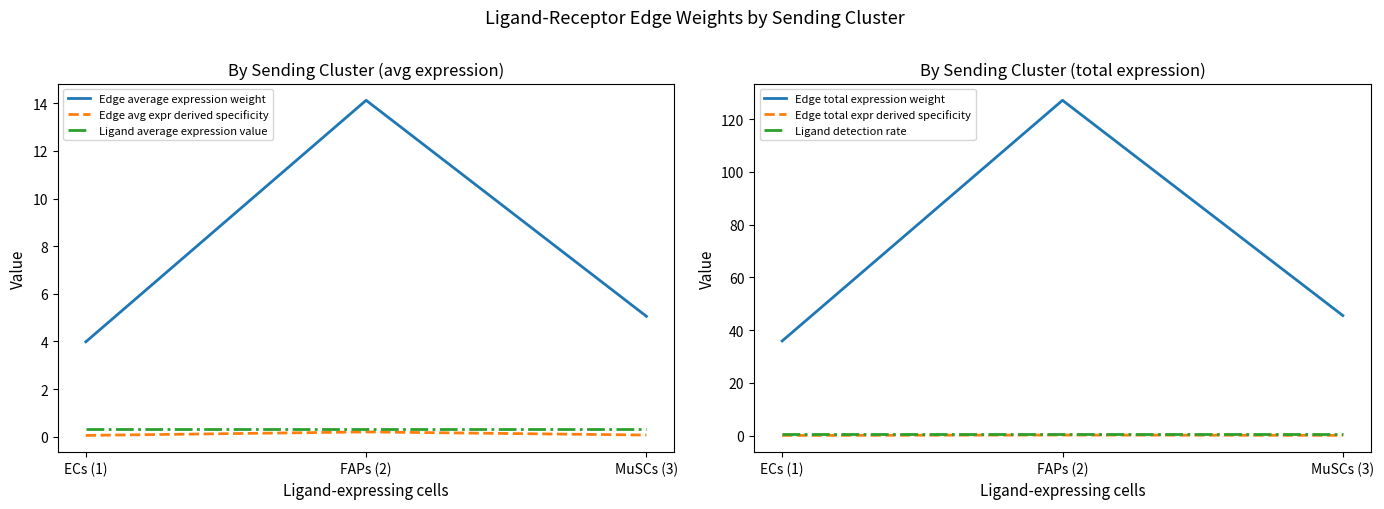

The Edge total expression weight series shows 18.9 at ECs (1). True or false?

False